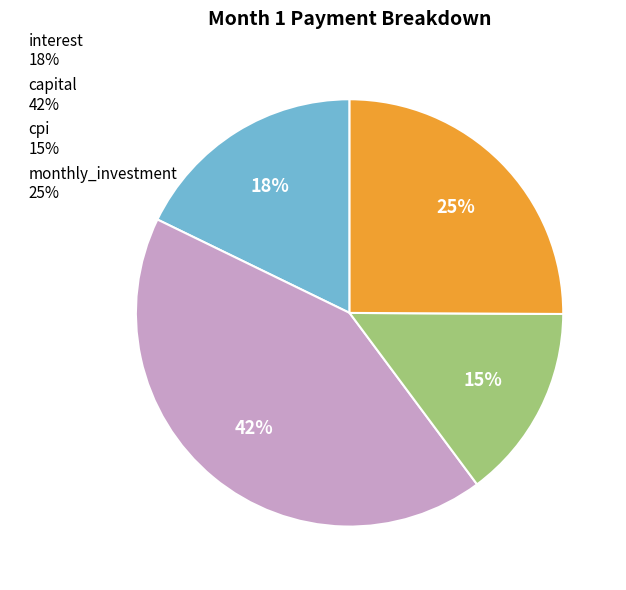

Is cpi the majority of the pie?

No